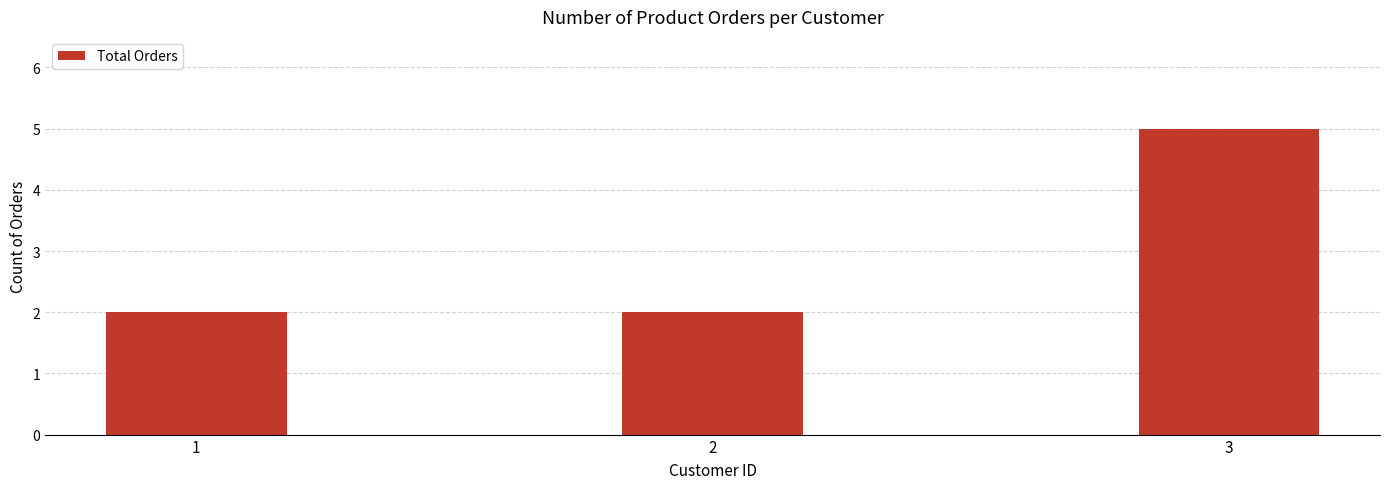

What is the value of the 1st bar from the left?

2